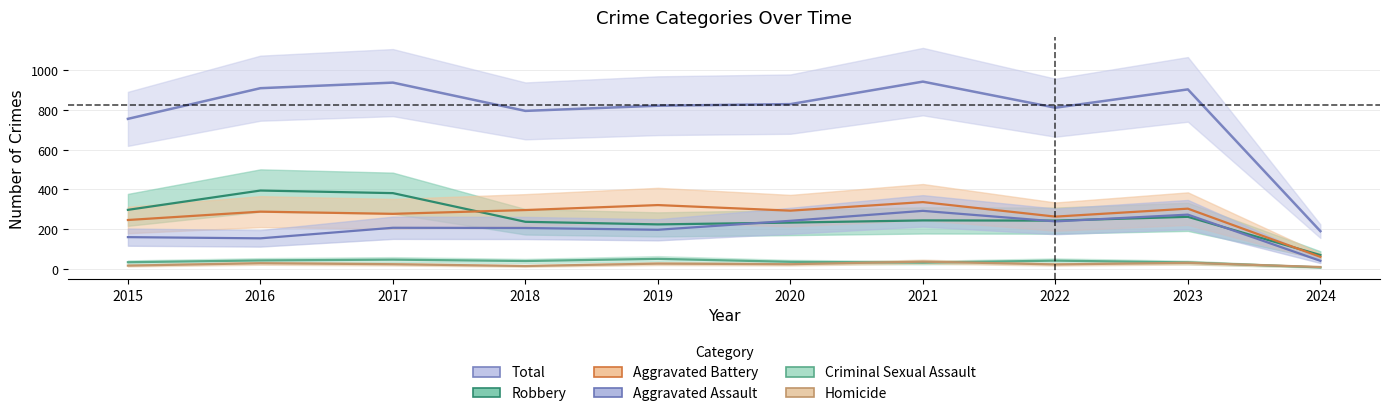

True or false: Aggravated Assault and Total cross at least once.

False